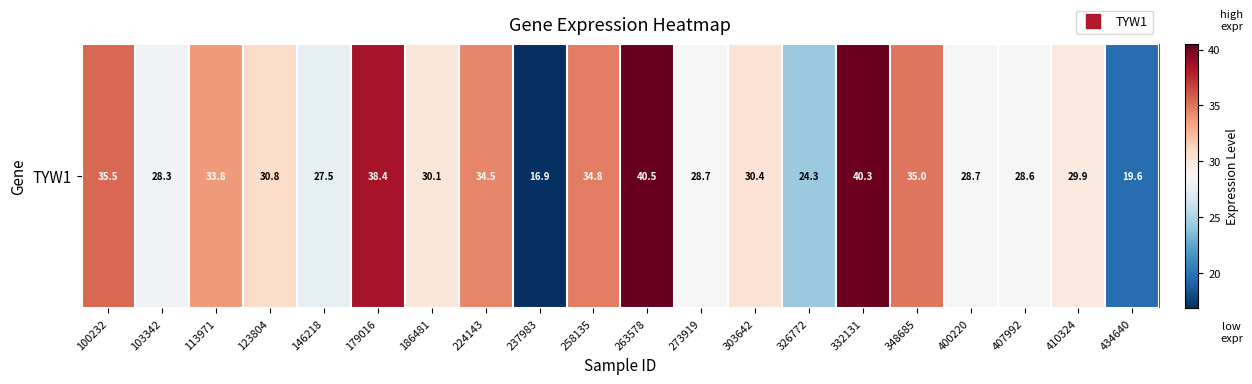

What is the sum of all values?

616.7